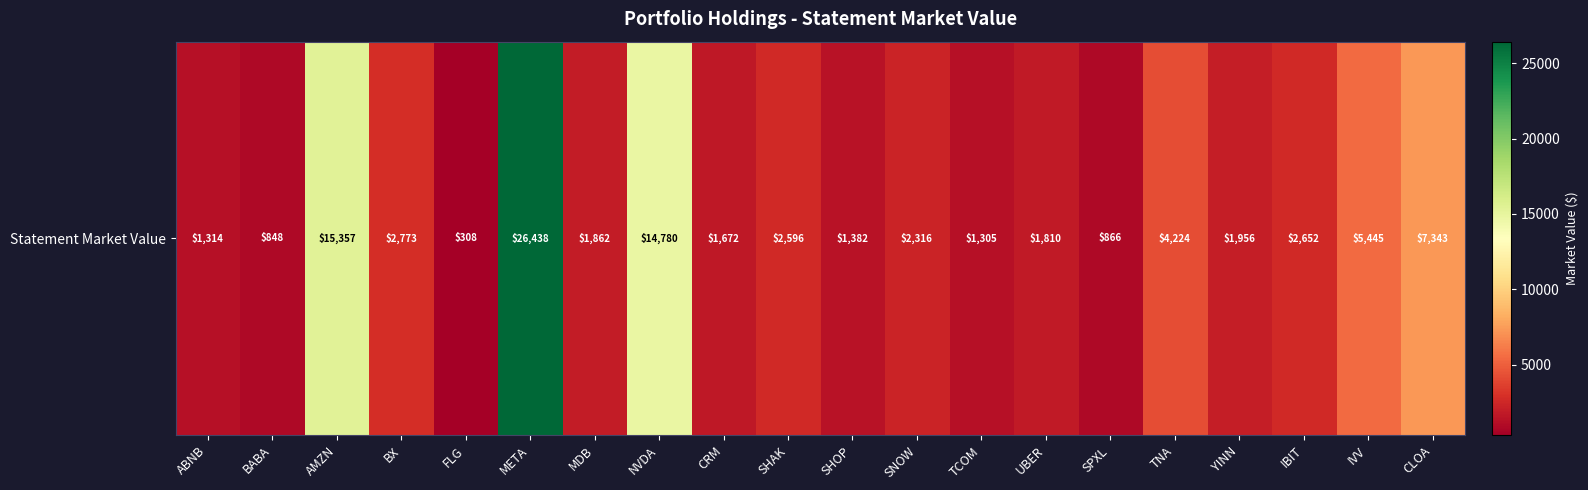

True or false: the data shows 1671.7 at CRM.

True